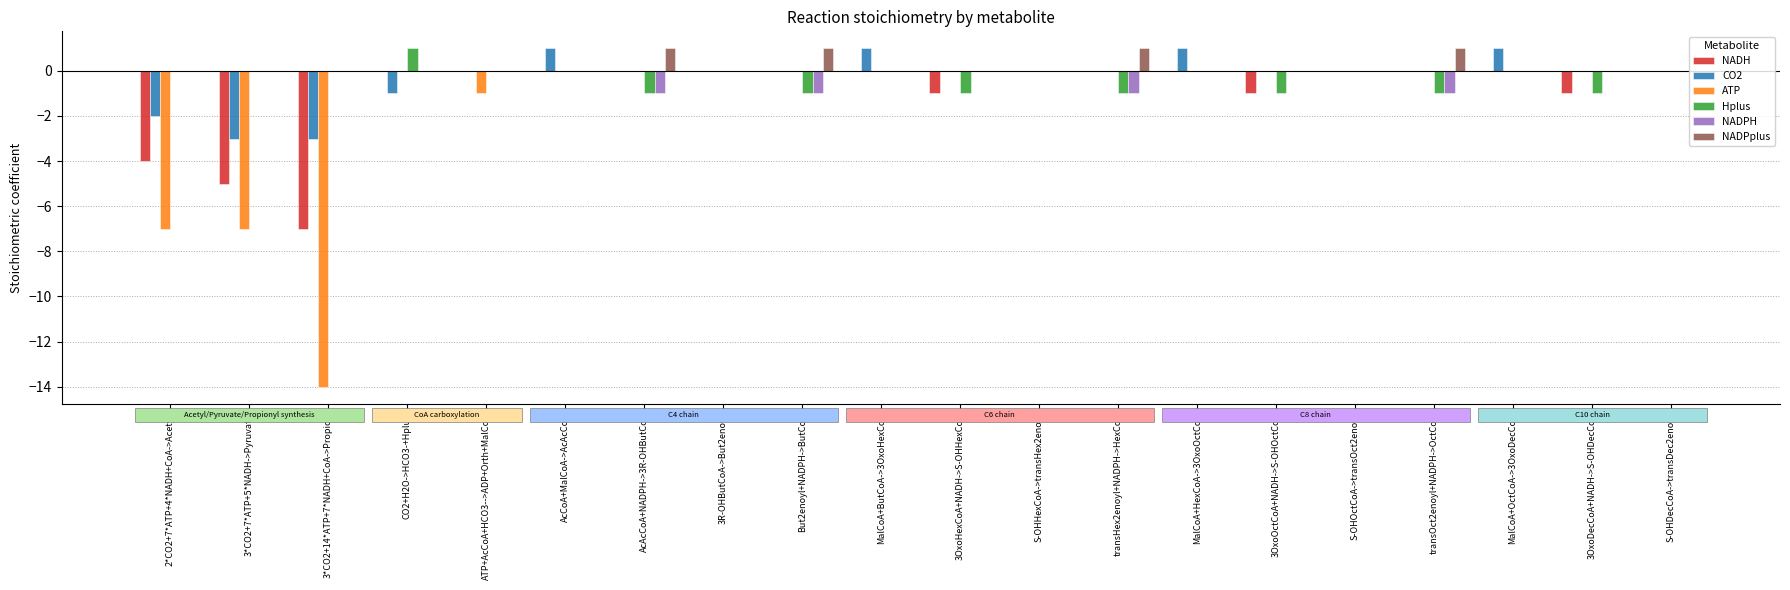

Which series changed the most between 3*CO2+14*ATP+7*NADH+CoA->Propion and 3OxoDecCoA+NADH->S-OHDecCoA?

ATP